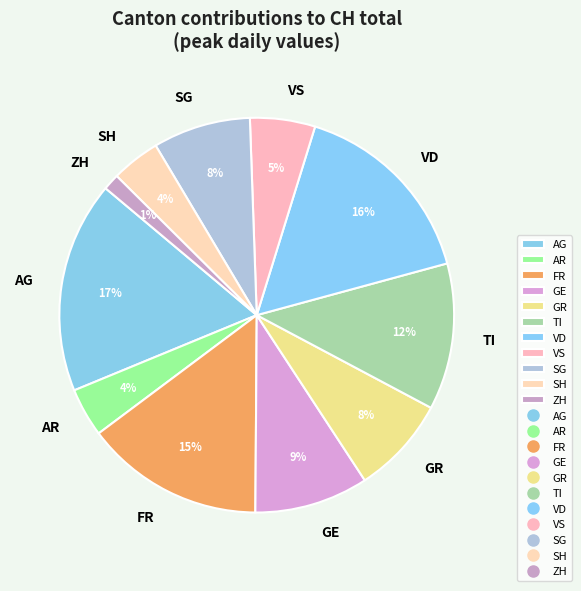

Is there any slice that represents more than half of the pie?

No